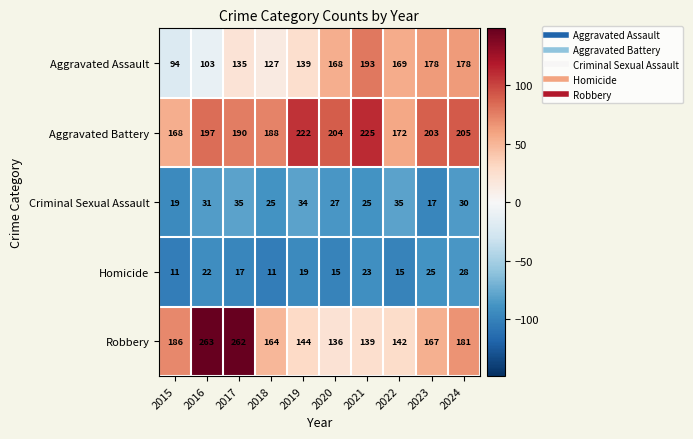

At which category does the chart reach its peak across all series?

2016